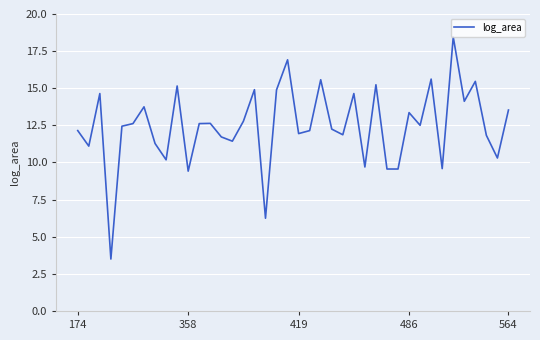

What is the smallest value displayed?

3.5